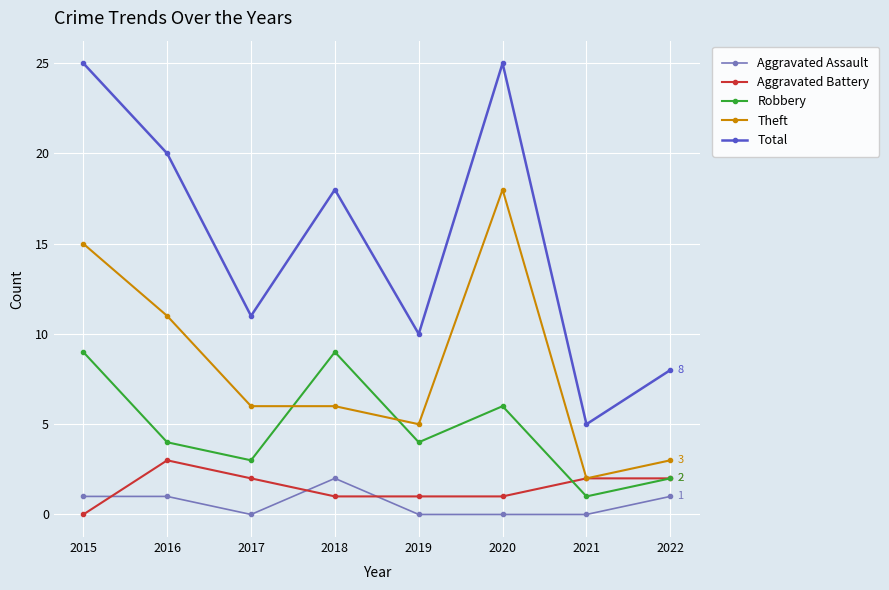

How many lines are shown in the chart?

5